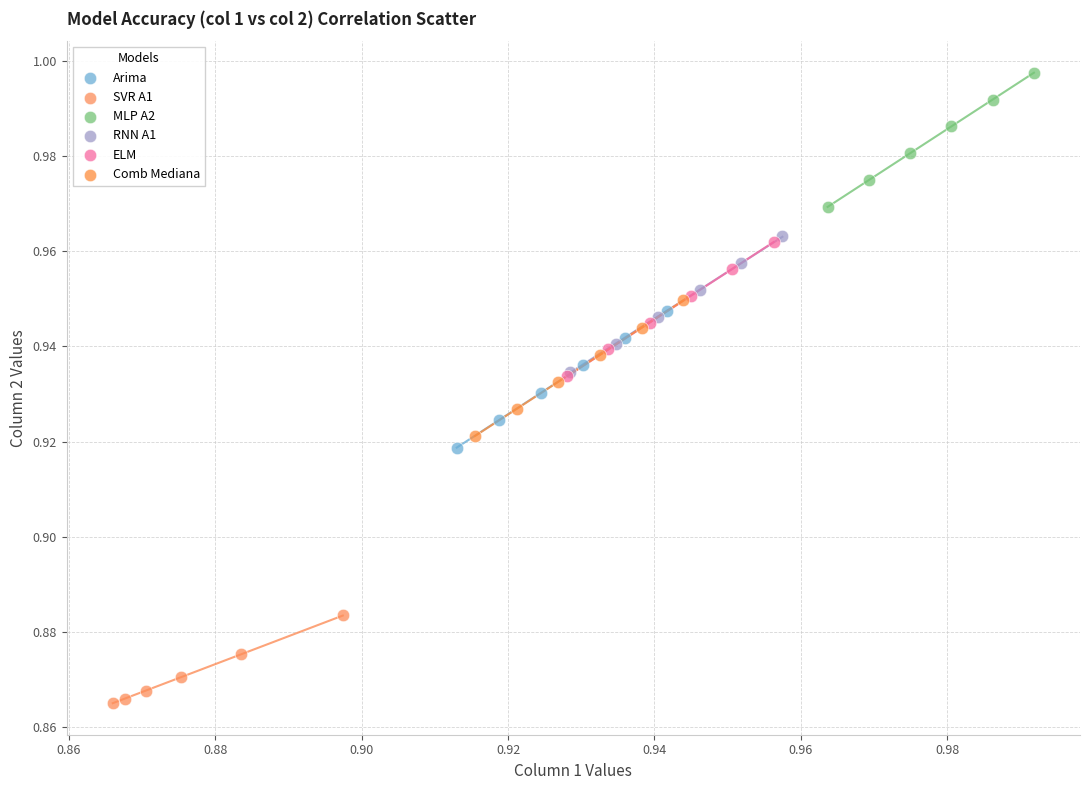

Which series has the largest Y range (max minus min)?

Arima